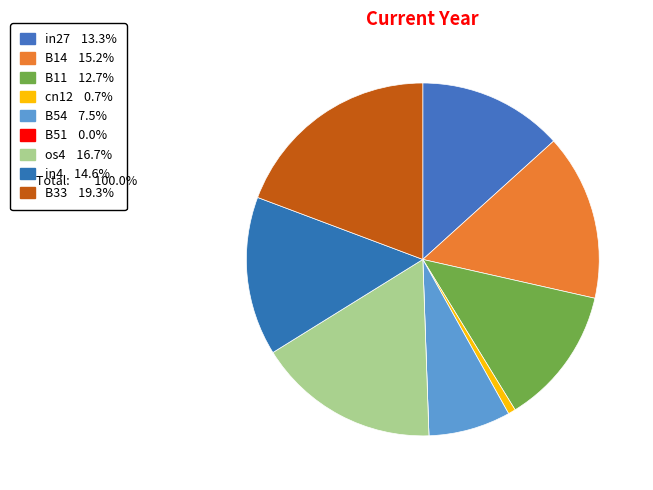

Does any single category account for the majority?

No